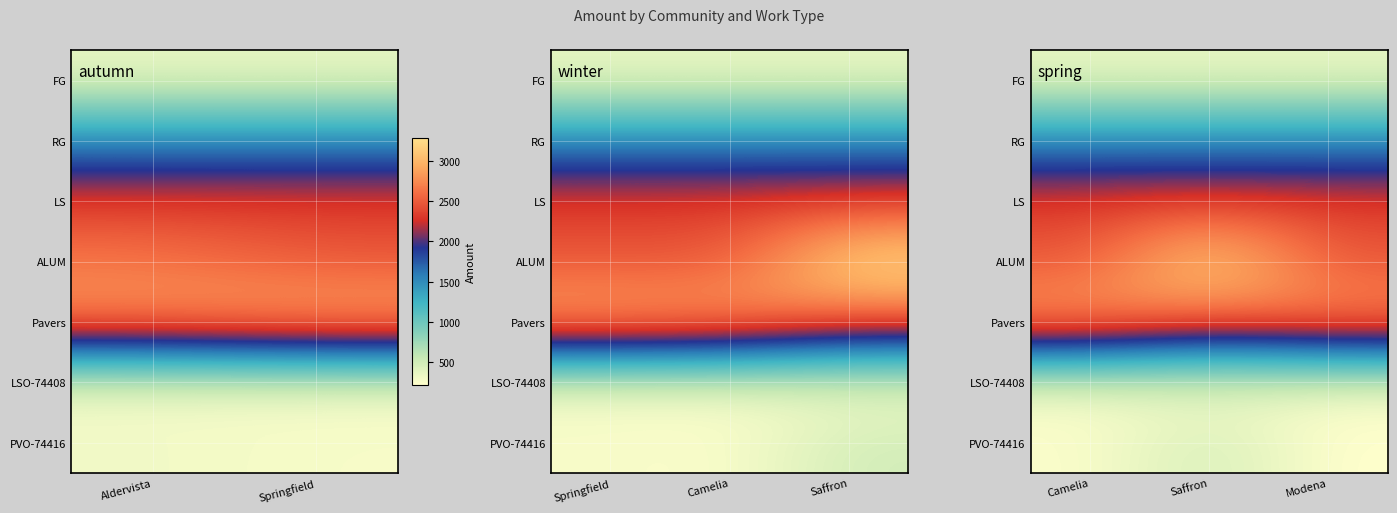

Is it true that LS equals 3844 at Modena?

False